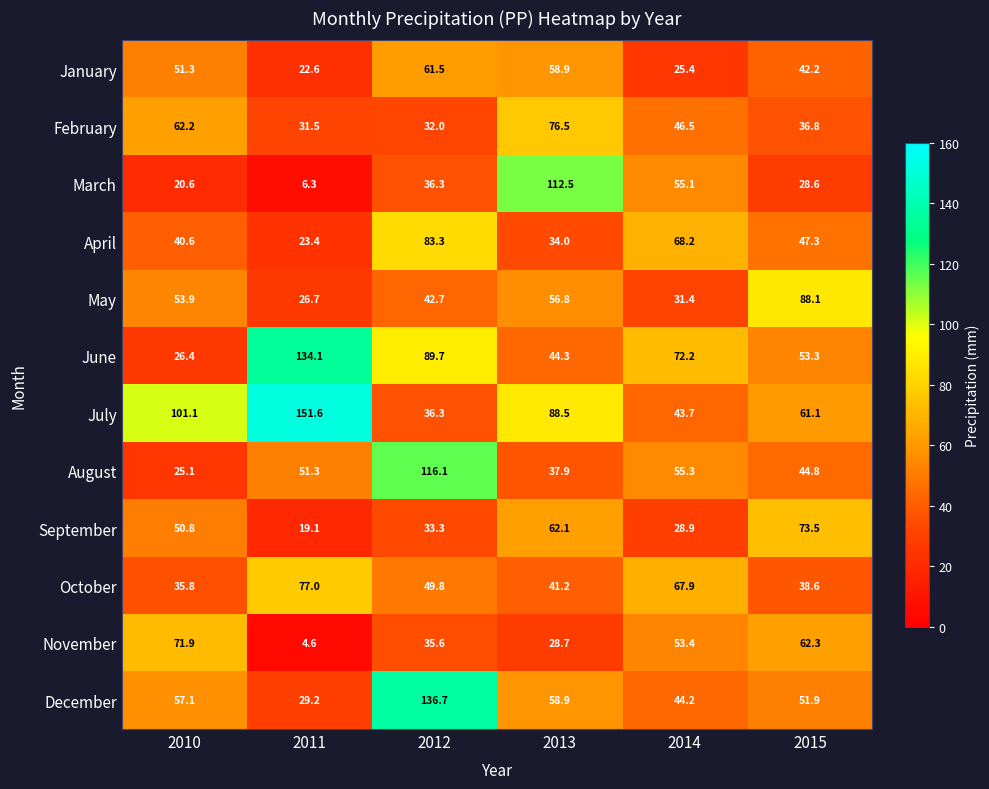

Which category has the lowest value across all series?

2011